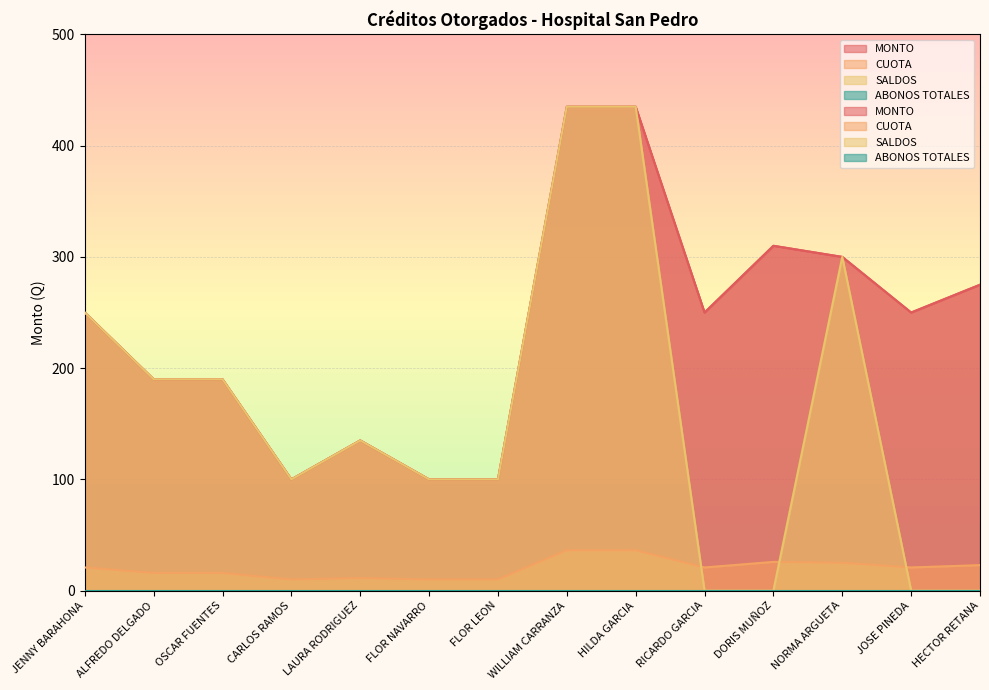

What position from the left is JOSE PINEDA?

13